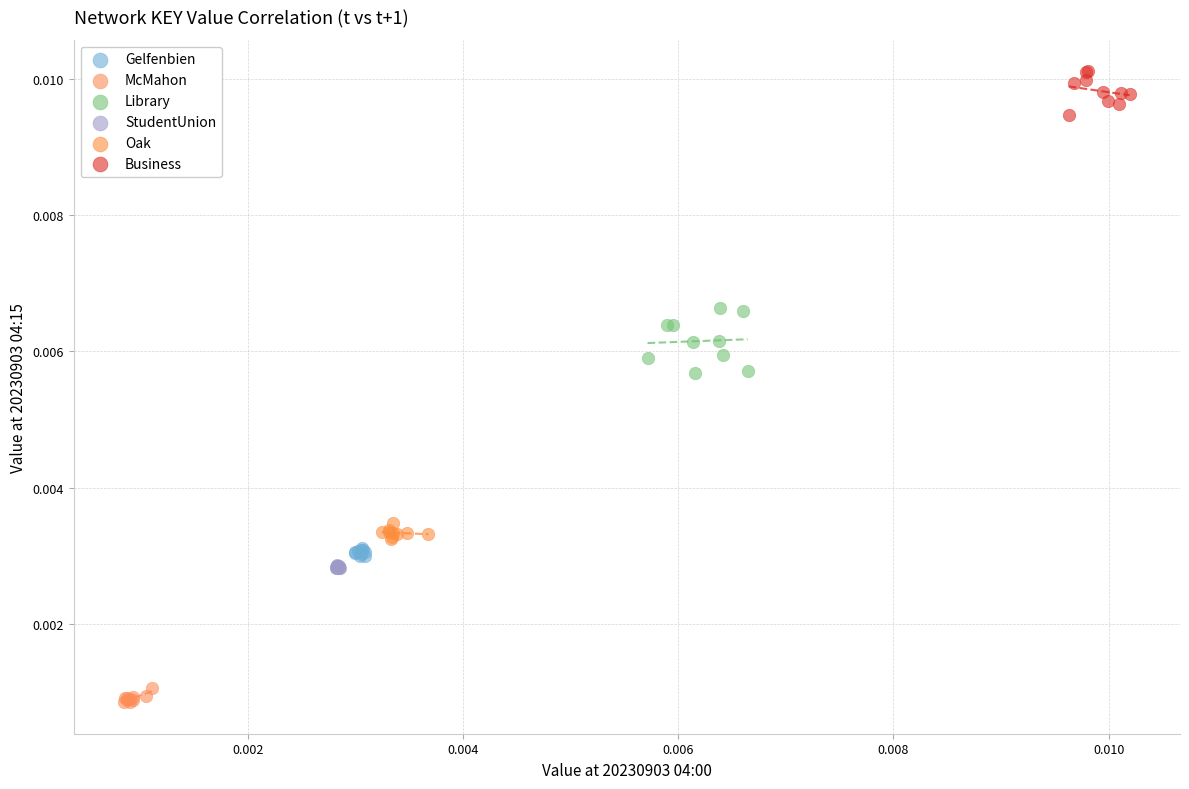

Which series reaches the minimum Y coordinate?

McMahon